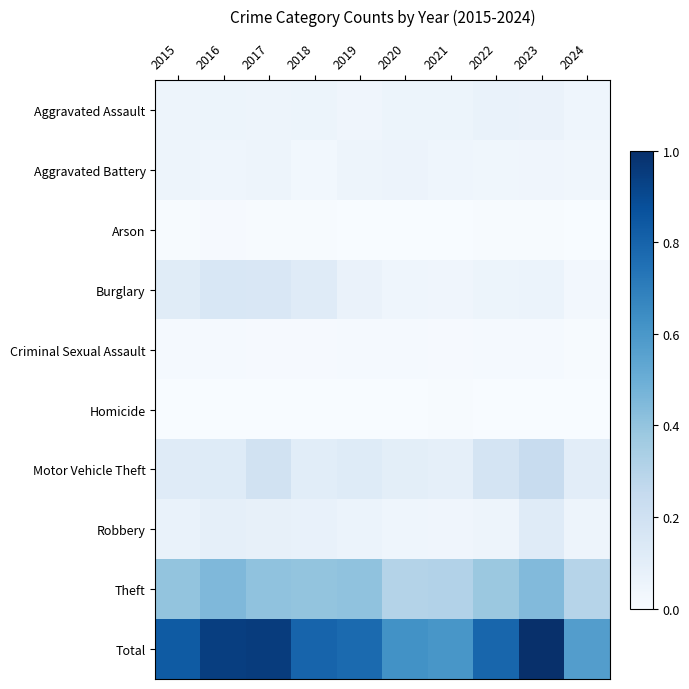

At 2021, list the series in order from smallest to largest.

Arson, Homicide, Criminal Sexual Assault, Burglary, Robbery, Aggravated Battery, Aggravated Assault, Motor Vehicle Theft, Theft, Total